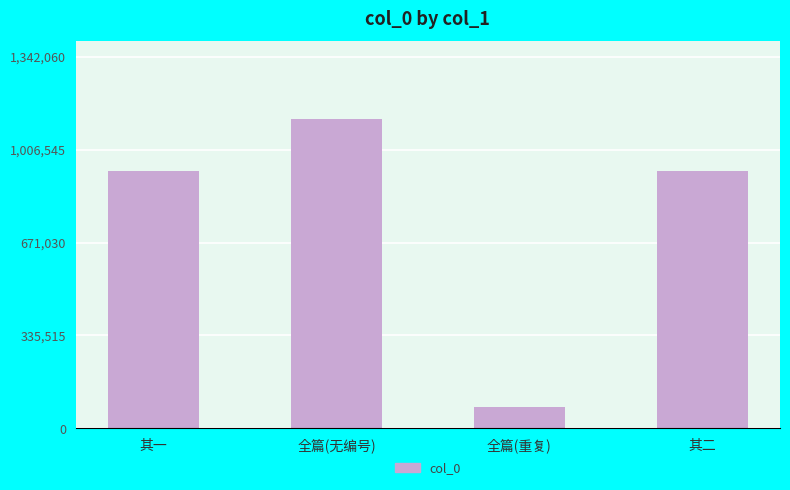

What is the ratio of the value at 全篇(无编号) to the value at 其一?

1.2